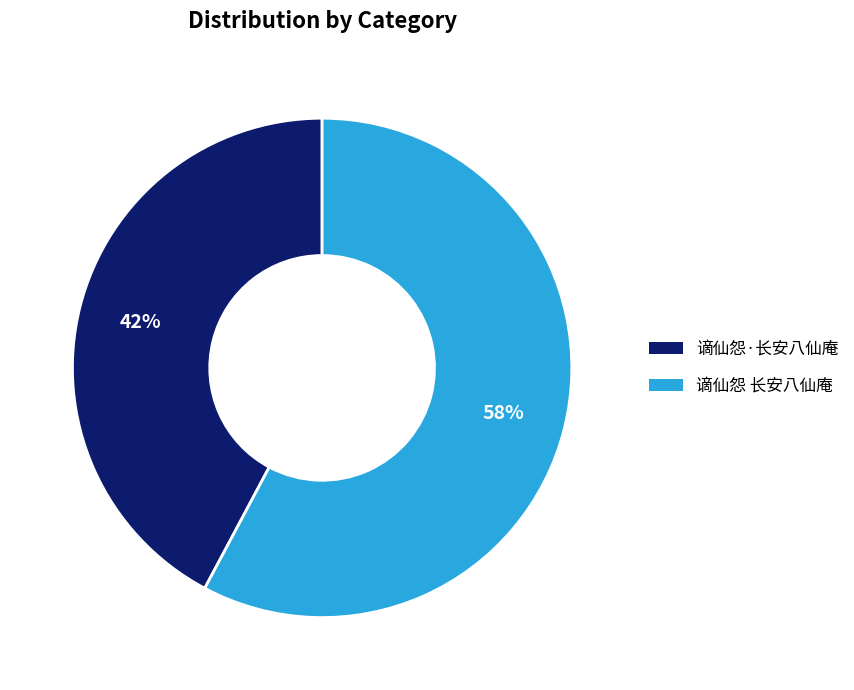

Does 谪仙怨·长安八仙庵 represent more than half of the total?

No